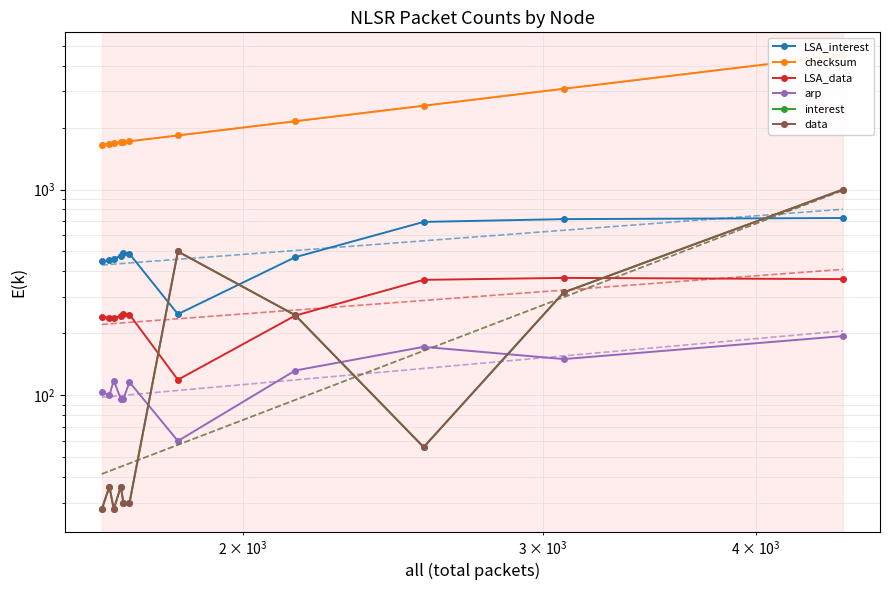

True or false: LSA_interest has a value of 278 at 10.

False